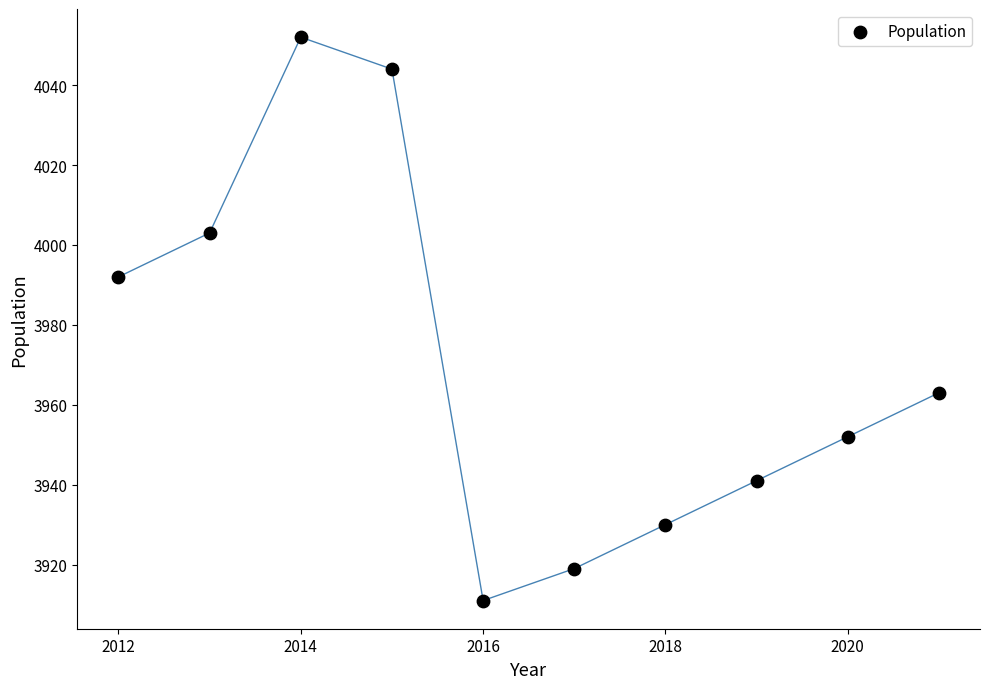

What Y value in the scatter plot is closest to 3981?

3992